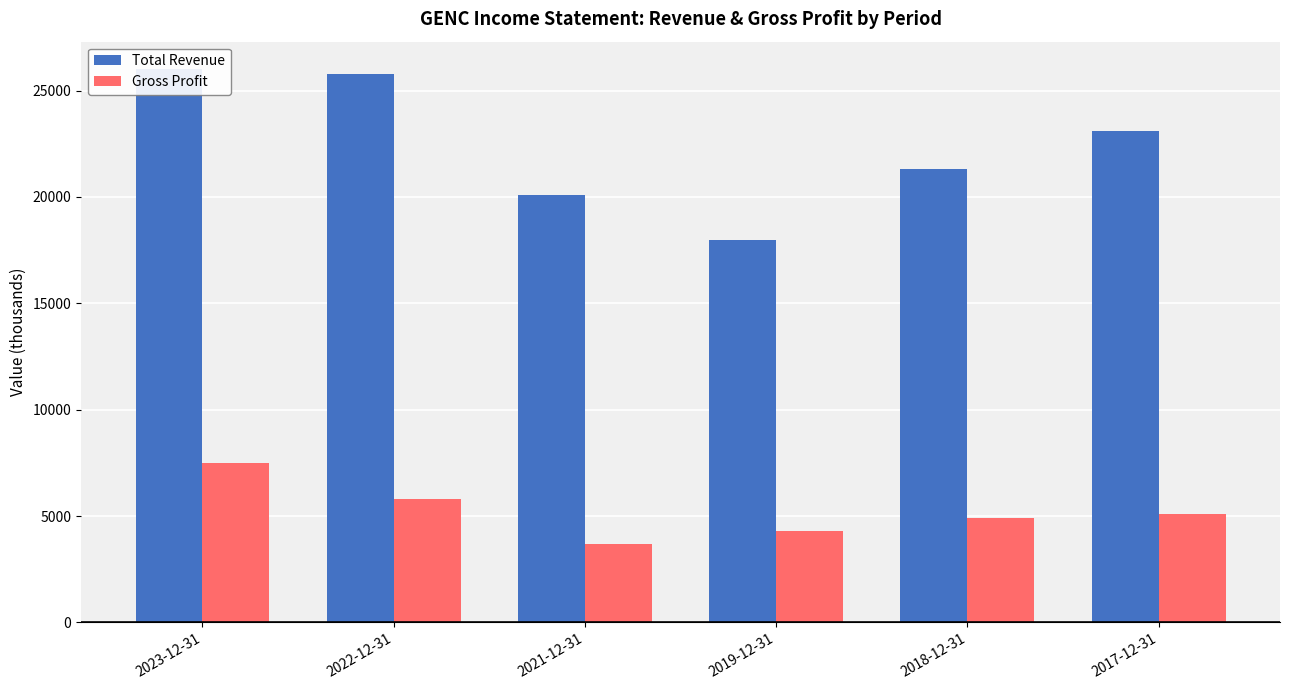

Between 2022-12-31 and 2019-12-31, which is larger?

2022-12-31